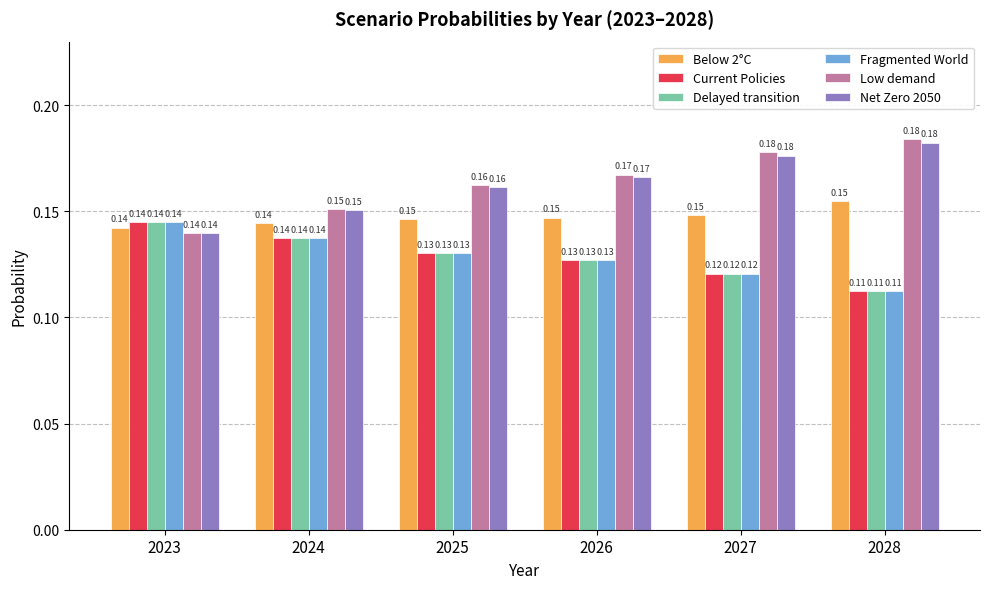

What is the sum of the Below 2°C values at 2027 and 2023?

0.3